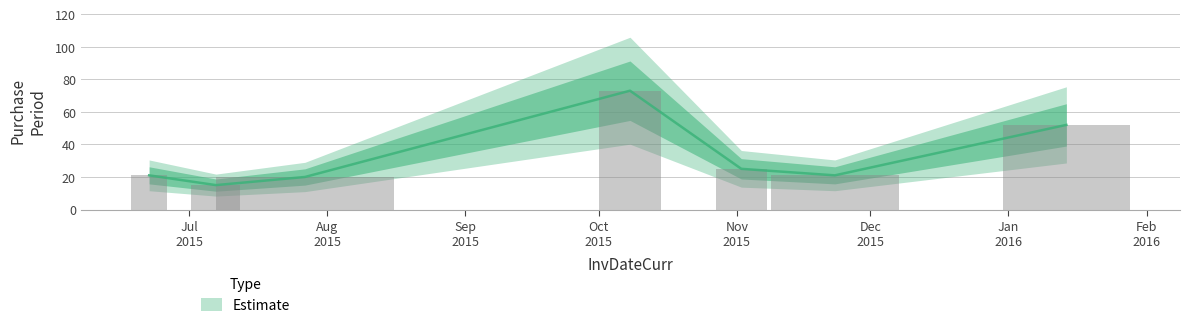

Reading left to right, what are all the values shown in this chart?

2015-06-22=21	2015-07-07=15	2015-07-27=20	2015-10-08=73	2015-11-02=25	2015-11-23=21	2016-01-14=52